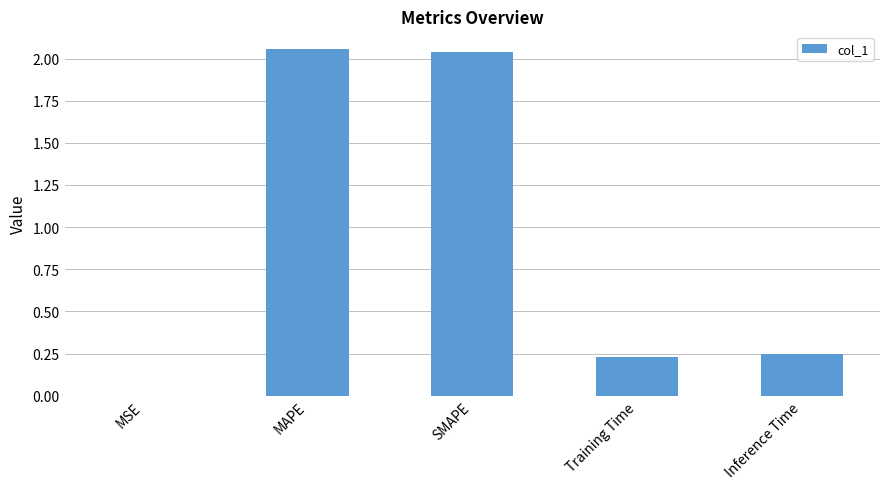

What is the sum of the values at SMAPE and MAPE?

4.1